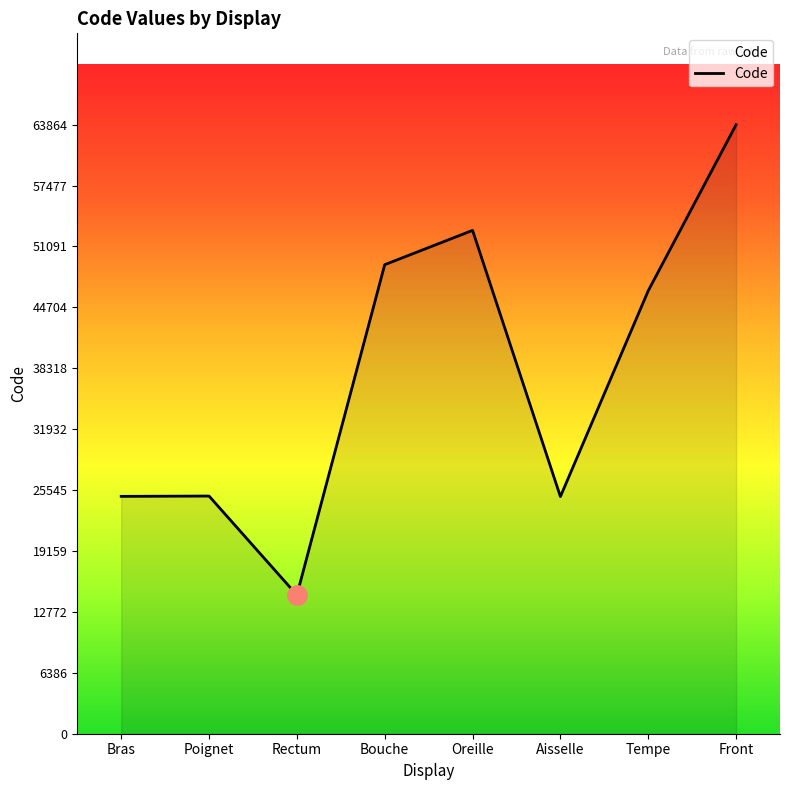

Count the number of categories in the chart.

8